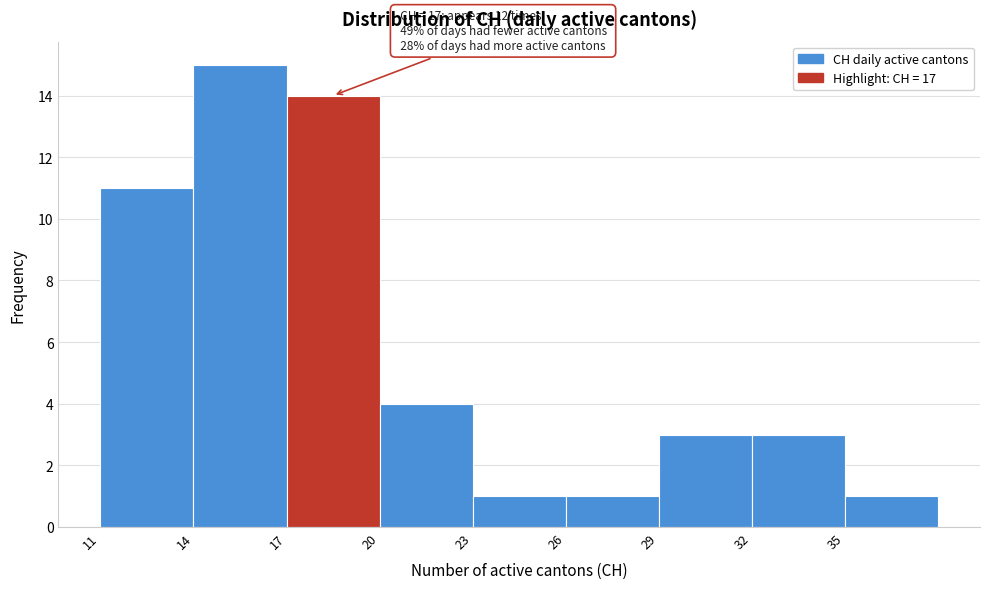

Which range on the x-axis has the tallest bar?

14 to 17